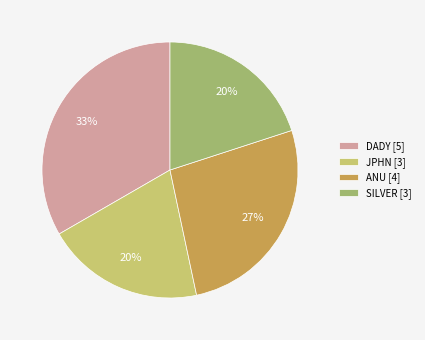

Between SILVER [3] and ANU [4], which is larger?

ANU [4]